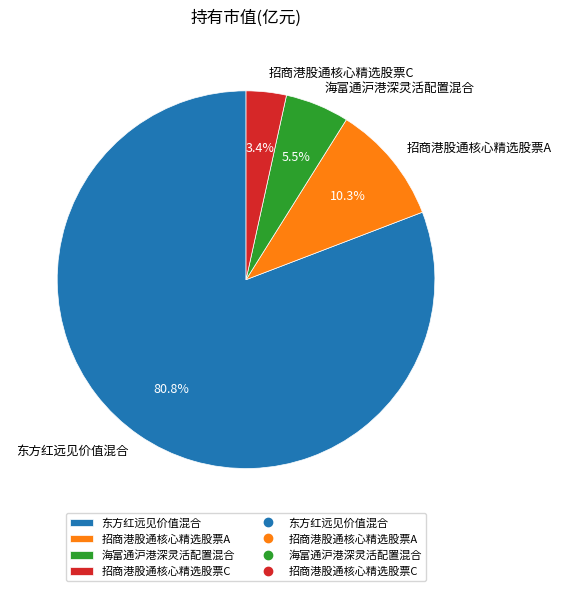

Between 海富通沪港深灵活配置混合 and 东方红远见价值混合, which is larger?

东方红远见价值混合